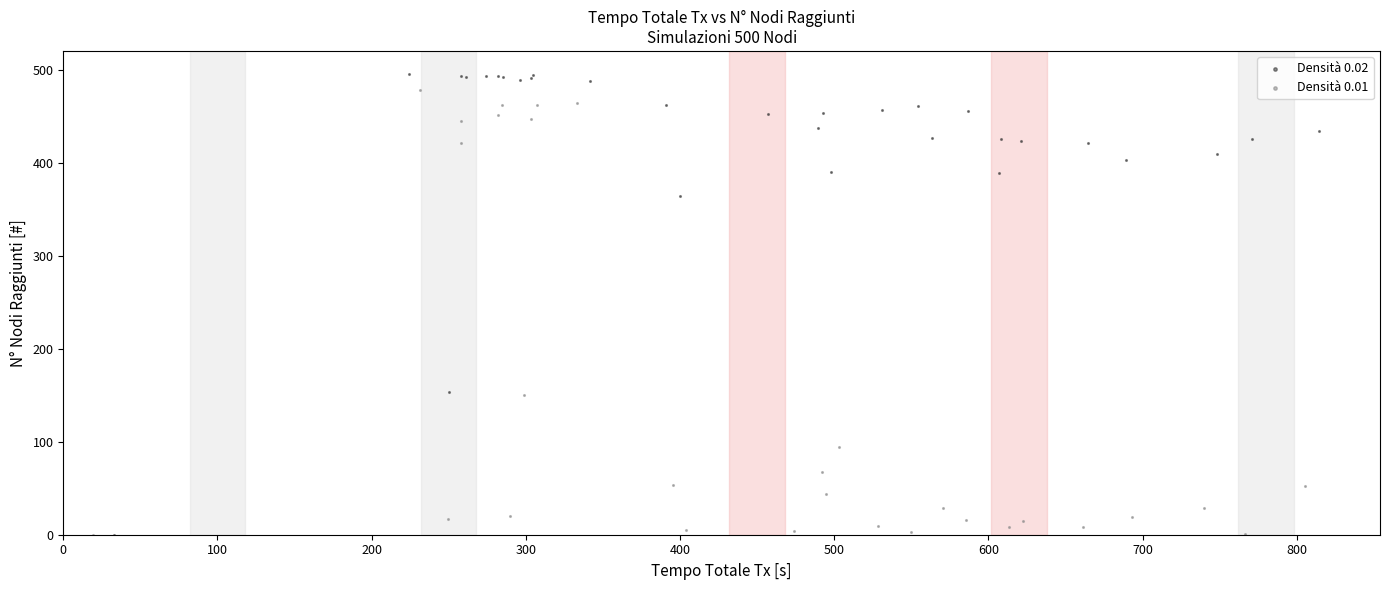

What are all the series names shown in the legend?

Densità 0.02, Densità 0.01